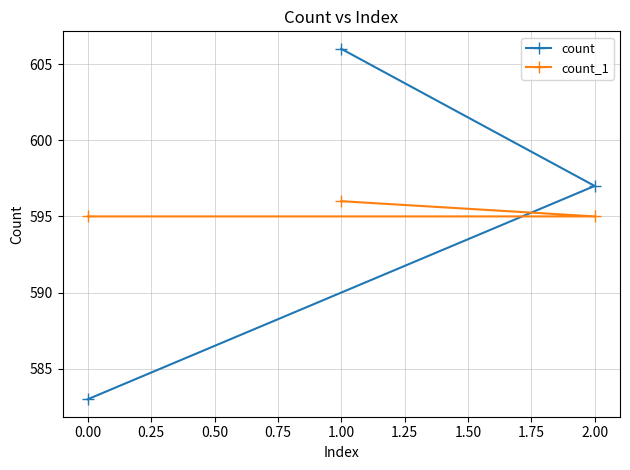

Reading left to right, list all the values displayed in this chart.

count: 0.00=583	1.00=606	2.00=597
count_1: 0.00=595	1.00=596	2.00=595